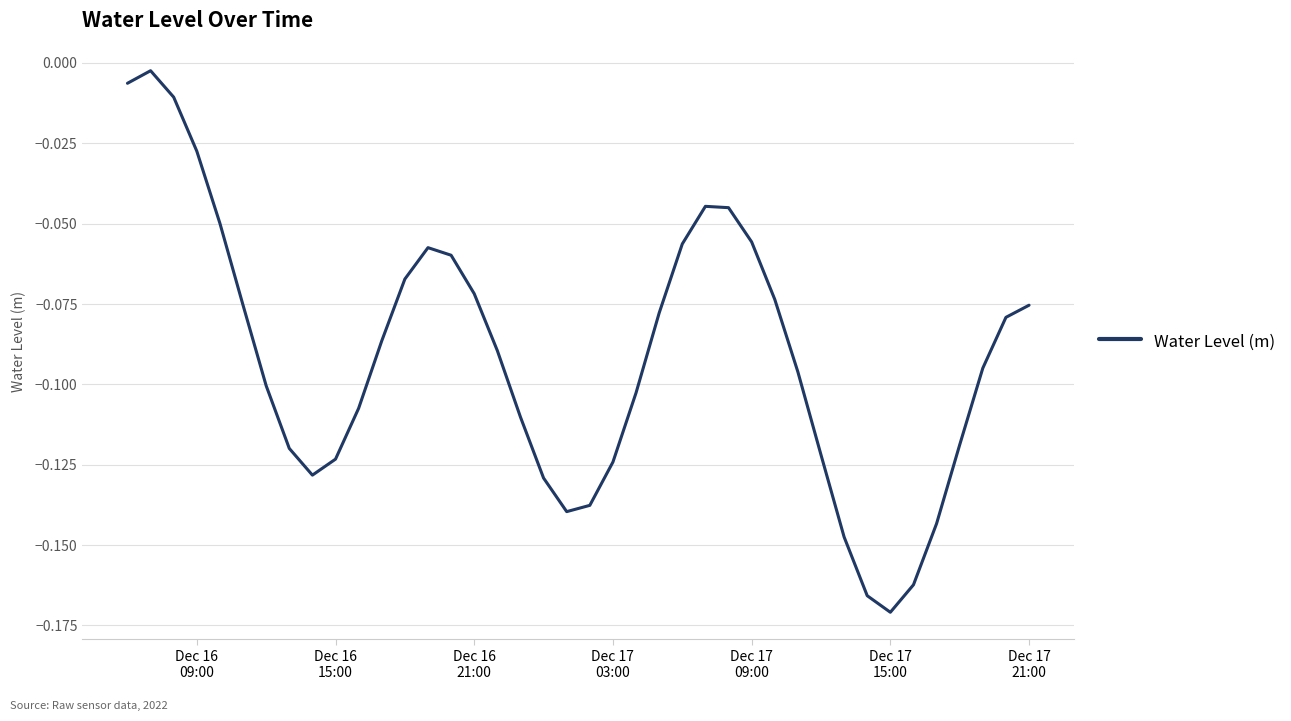

Is this an area chart (filled region under the line)?

No